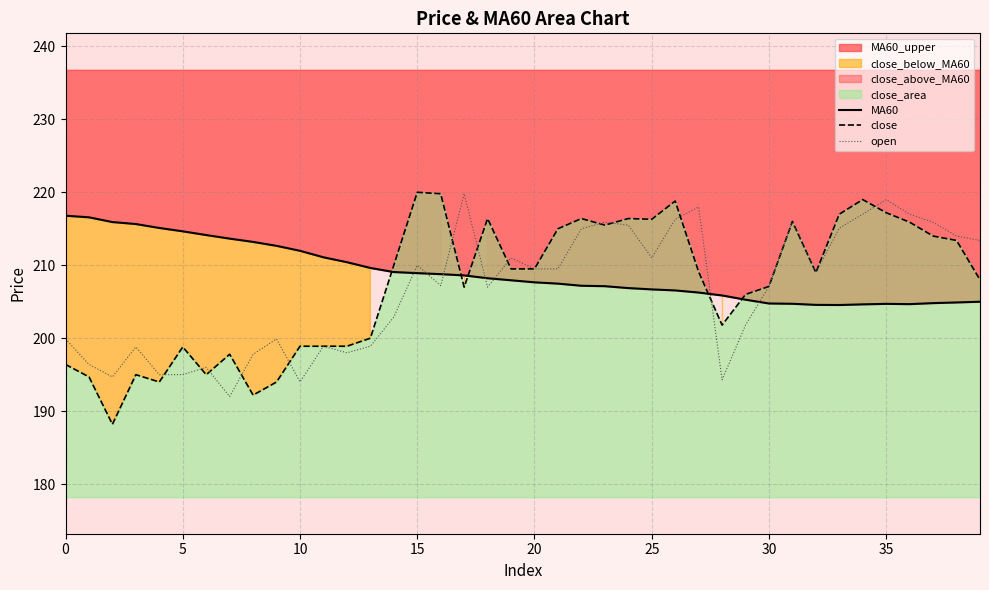

Which series ends up on top after the final intersection of open and MA60?

open